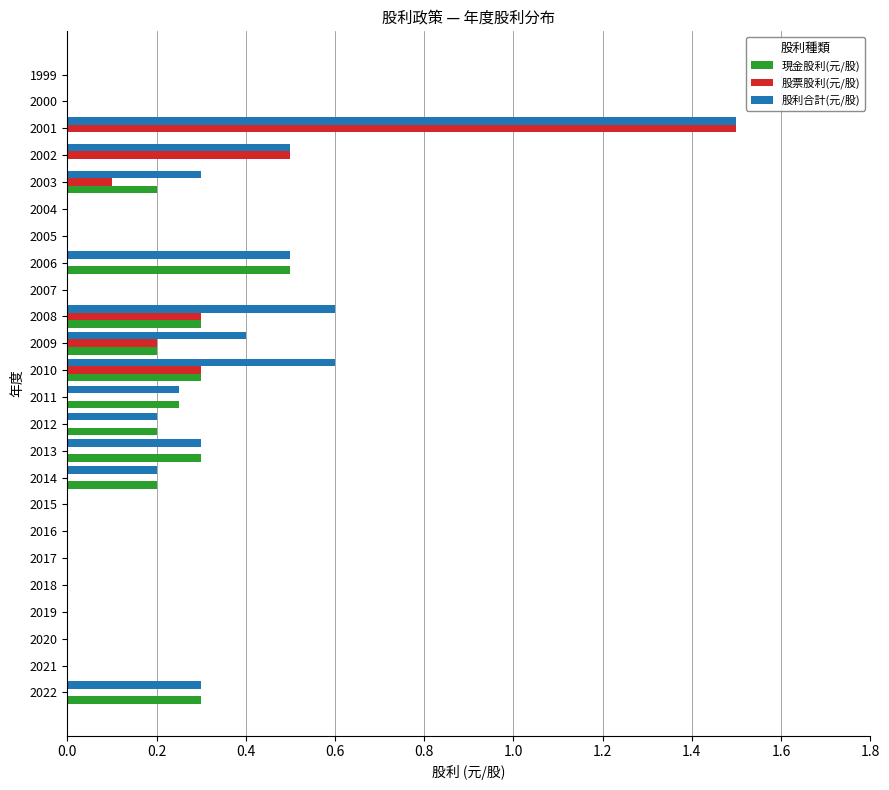

Which series has the largest total across all categories?

股利合計(元/股)